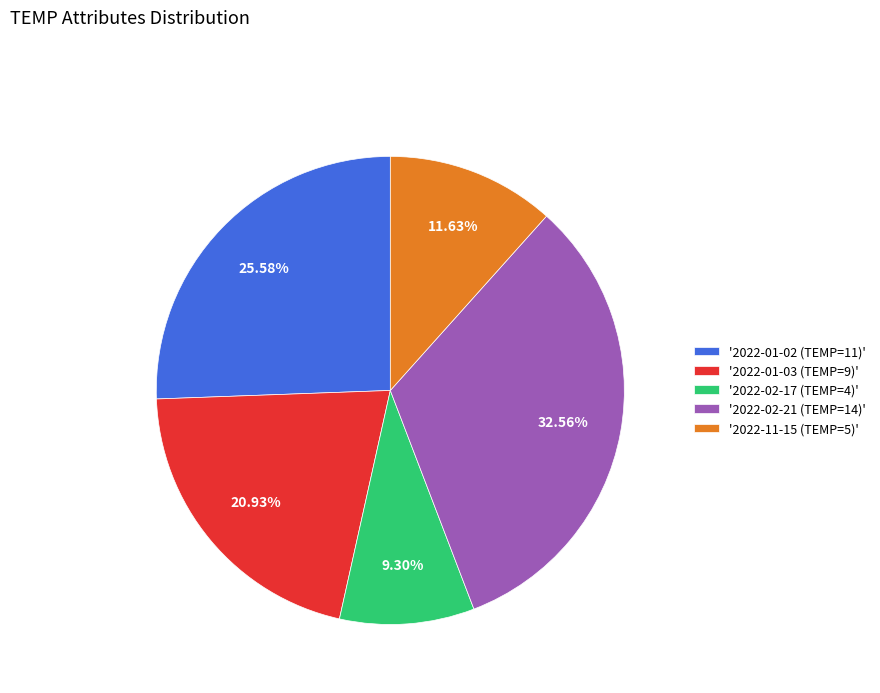

Is there a majority slice in this chart?

No